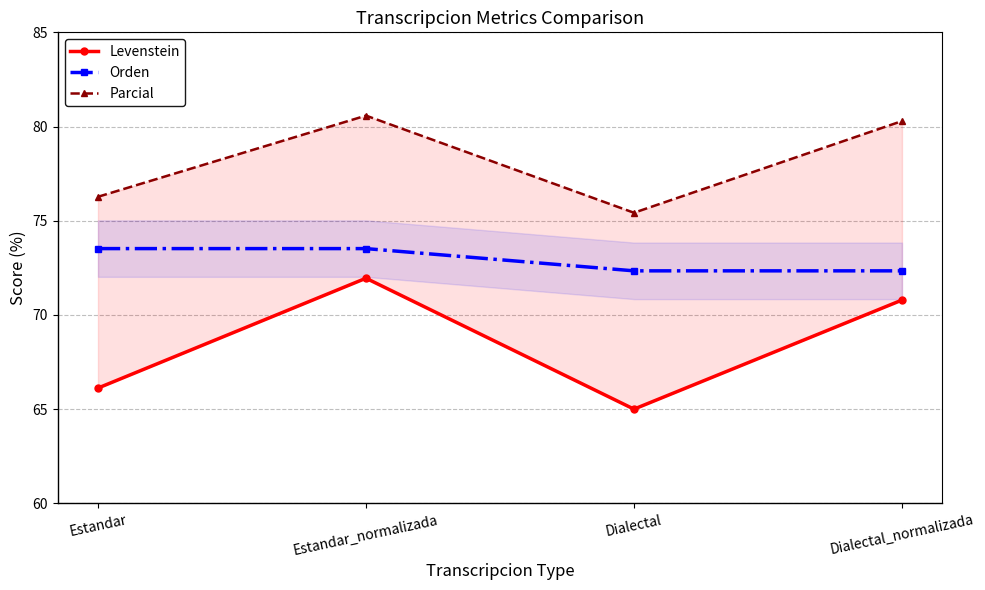

Which series has the largest total across all categories?

Parcial